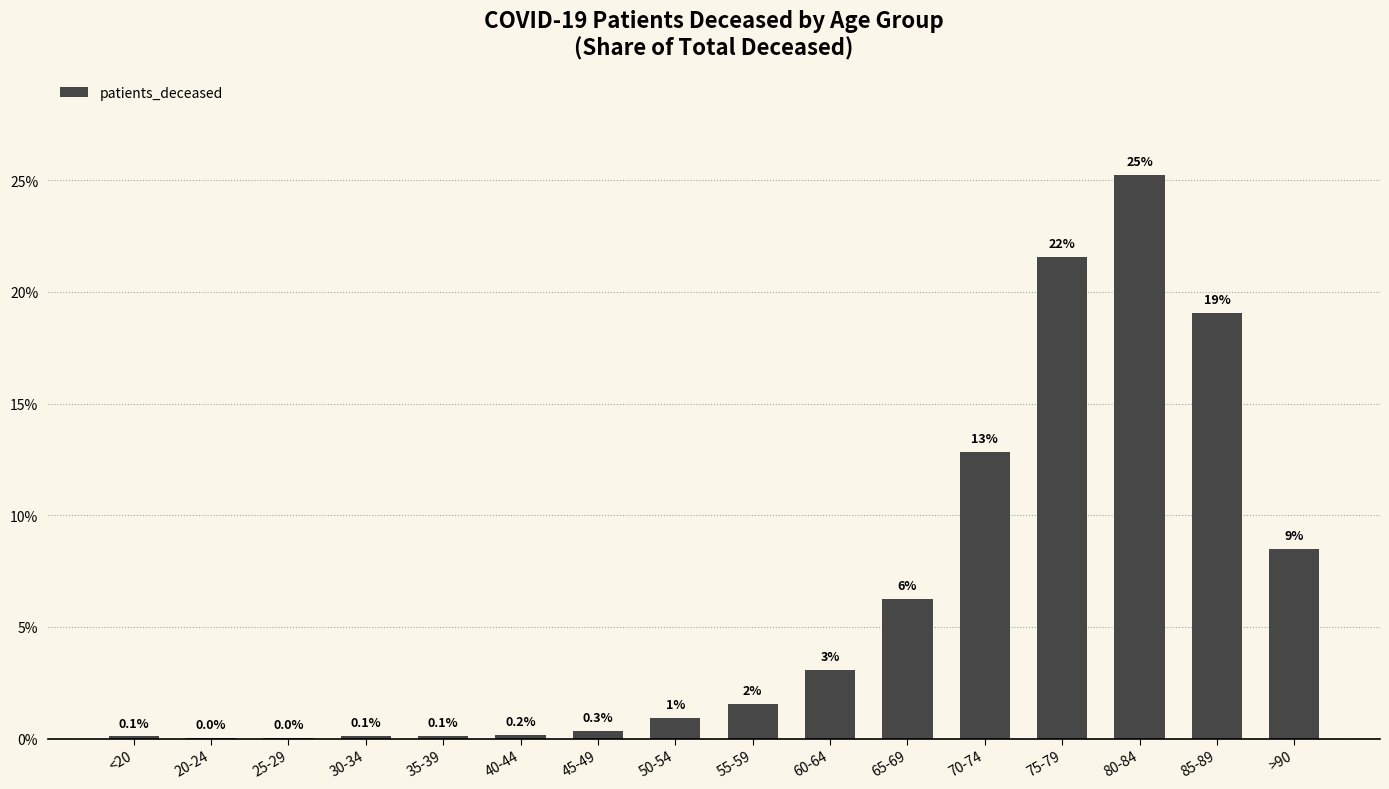

Which label corresponds to the largest value in the chart?

80-84